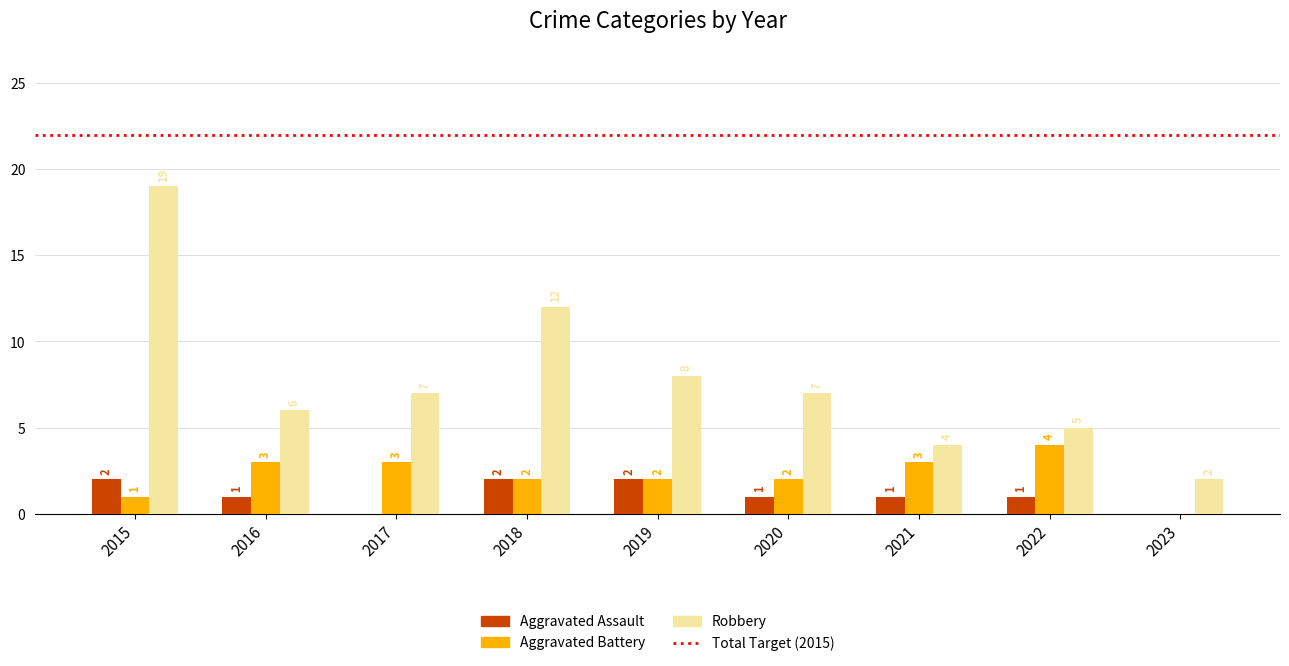

Reading right to left, transcribe all the data shown in this chart.

Aggravated Assault: 0	1	1	1	2	2	0	1	2
Aggravated Battery: 0	4	3	2	2	2	3	3	1
Robbery: 2	5	4	7	8	12	7	6	19